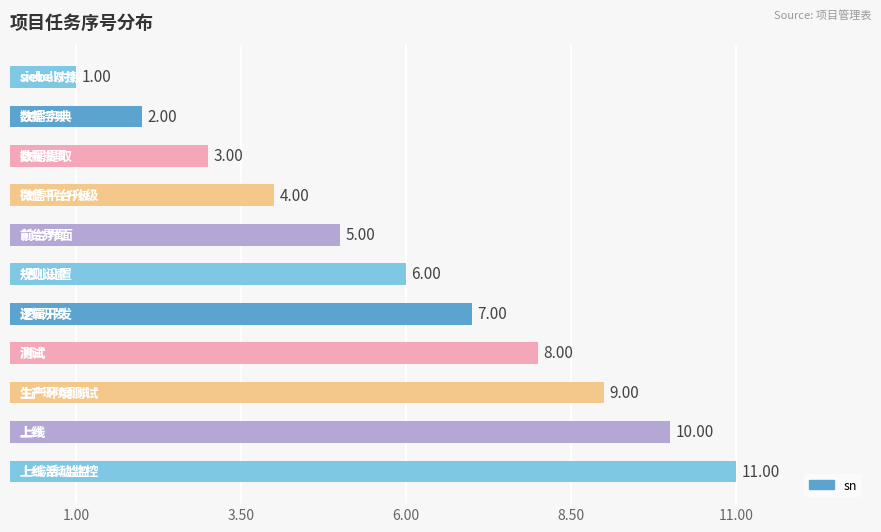

What is the difference between the maximum and second lowest values?

9